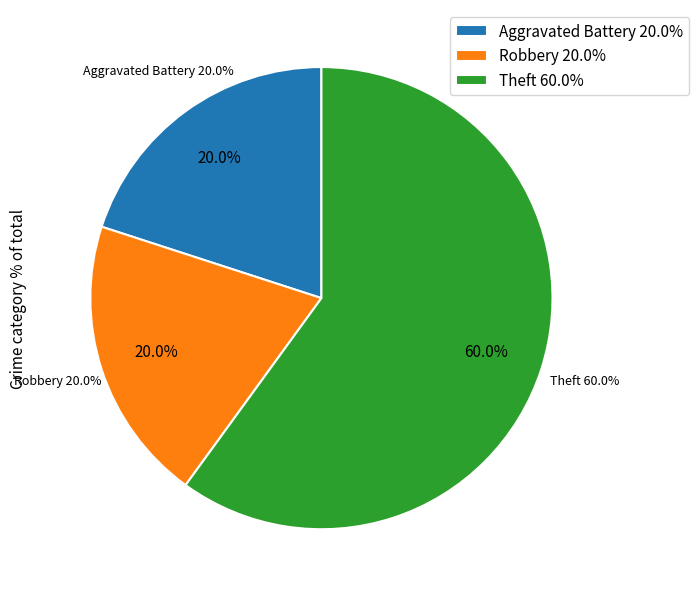

Which category accounts for the majority?

Theft